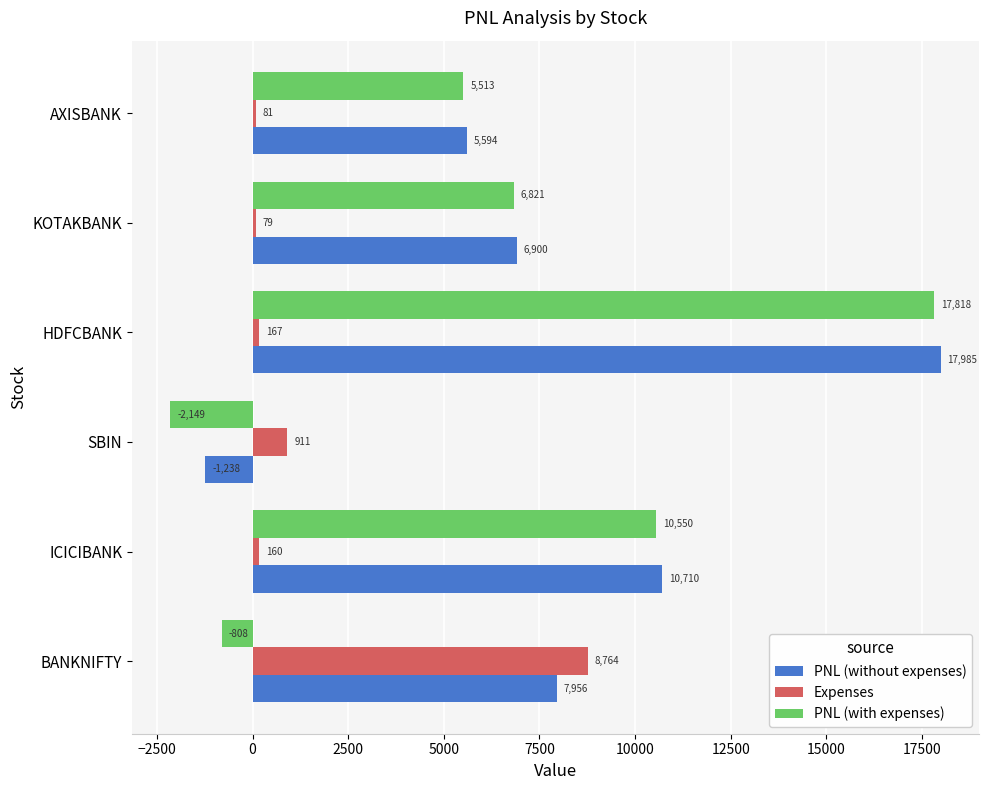

The PNL (without expenses) series shows 3397.2 at BANKNIFTY. True or false?

False